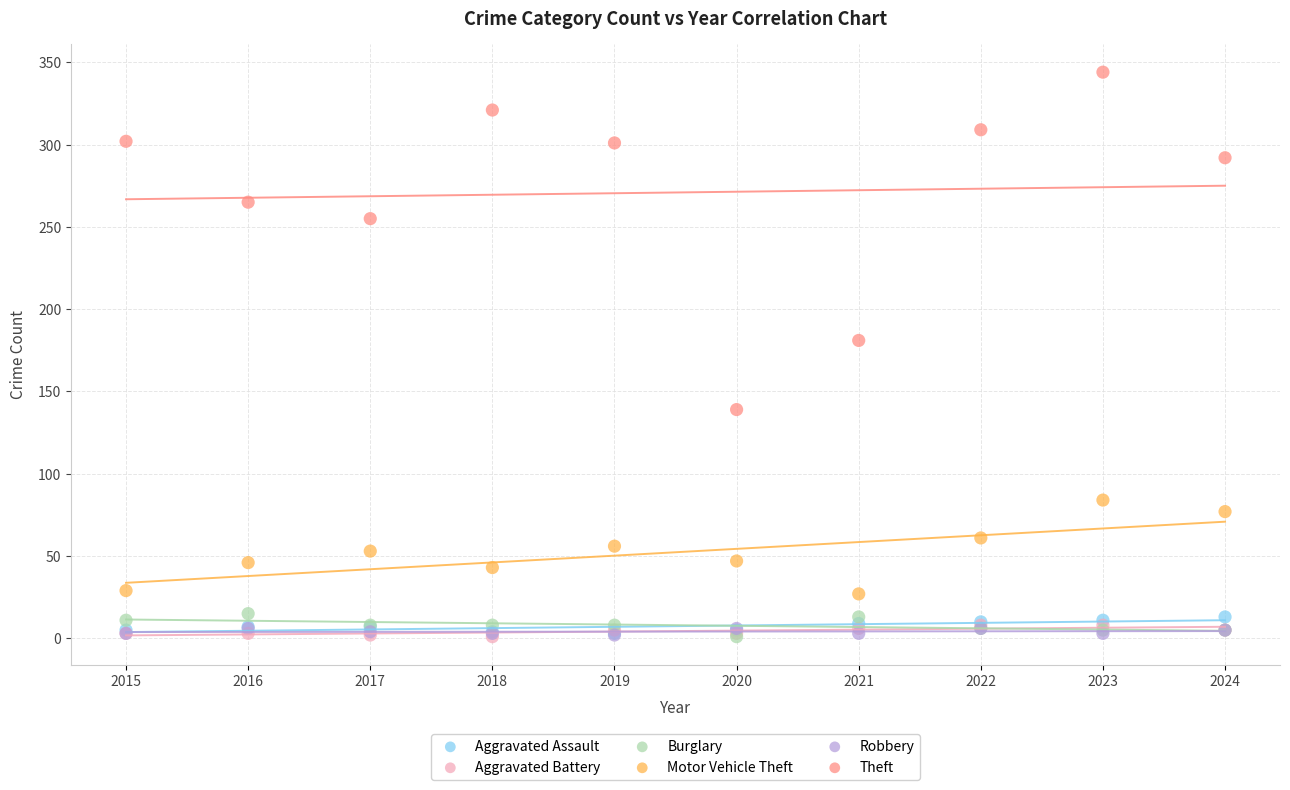

What are all the series names shown in the legend?

Aggravated Assault, Aggravated Battery, Burglary, Motor Vehicle Theft, Robbery, Theft